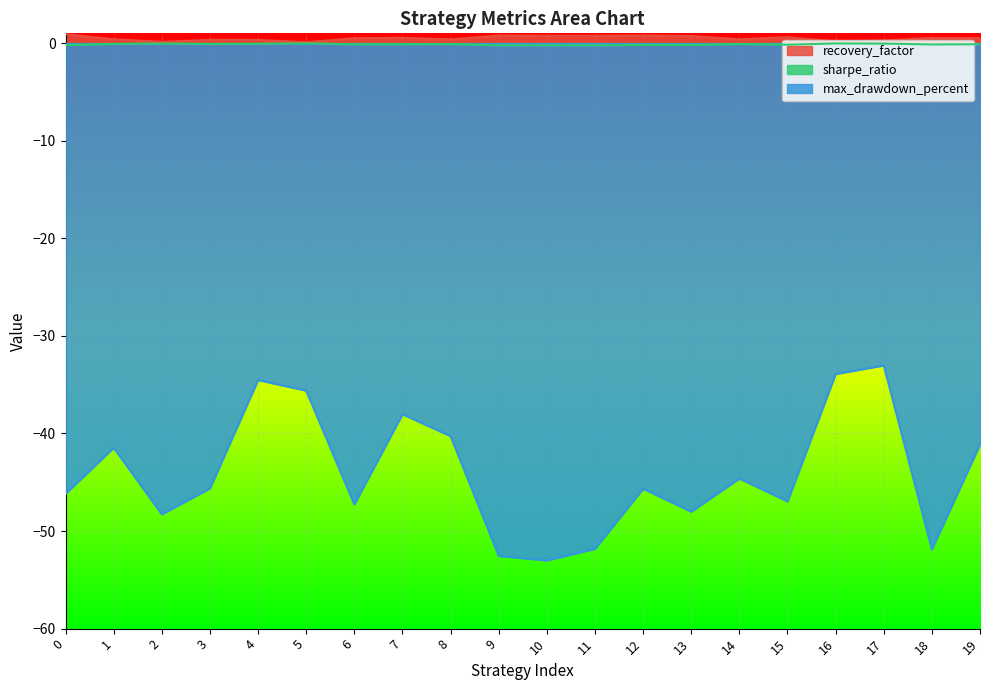

What is the value of the sharpe_ratio point at the 20th from the left?

-0.1